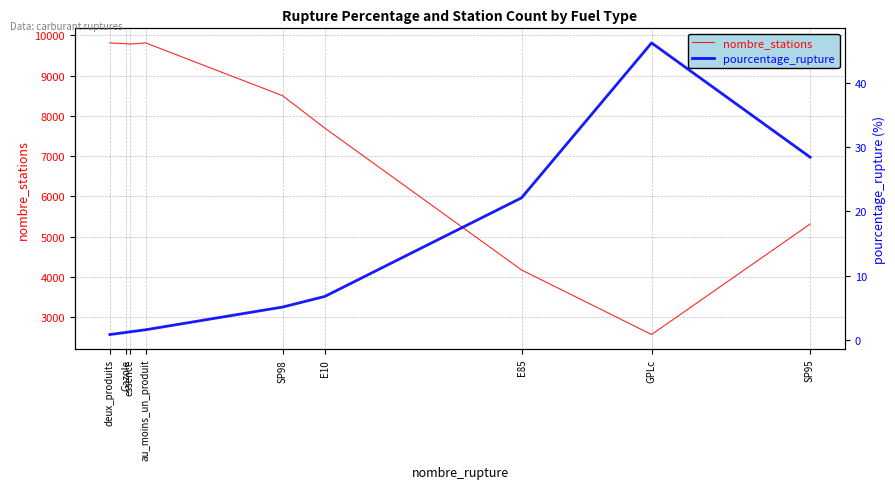

The pourcentage_rupture series shows 1.3 at deux_produits. True or false?

False